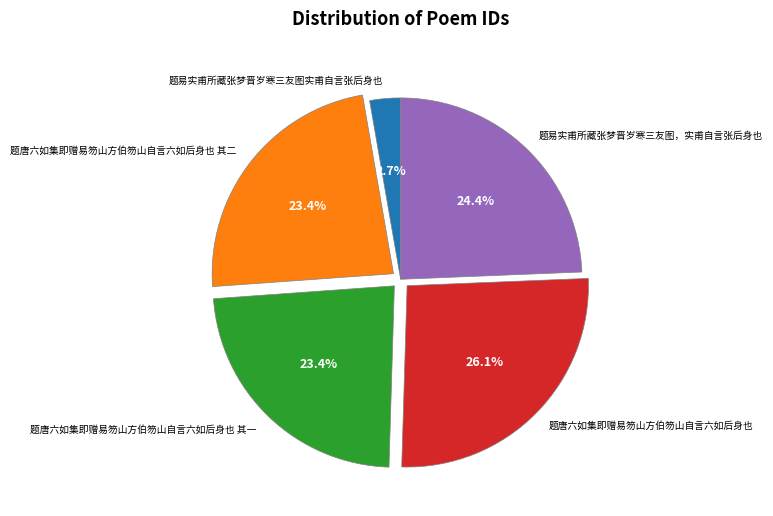

Is it true that 题易实甫所藏张梦晋岁寒三友图实甫自言张后身也 is 3% of the pie?

True